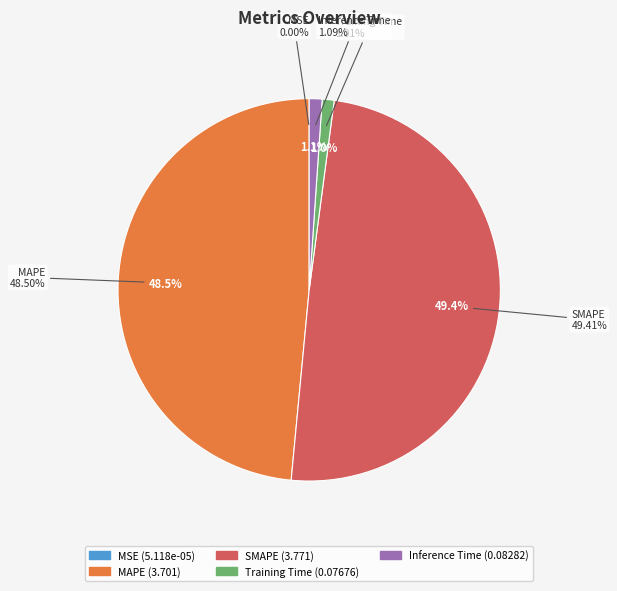

To the nearest percent, what portion does MAPE represent?

48%